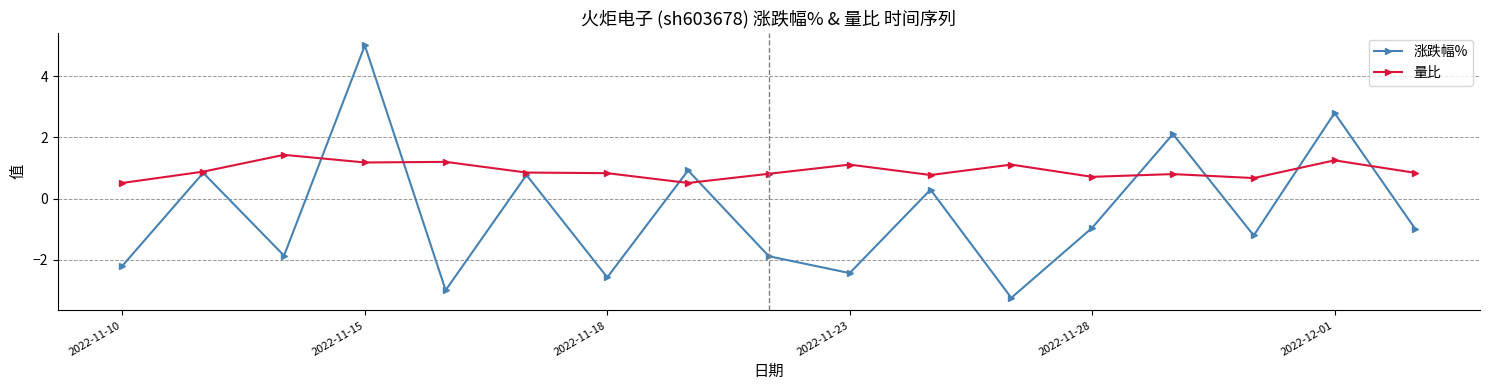

List the series in order of their peak value, highest first.

涨跌幅%, 量比